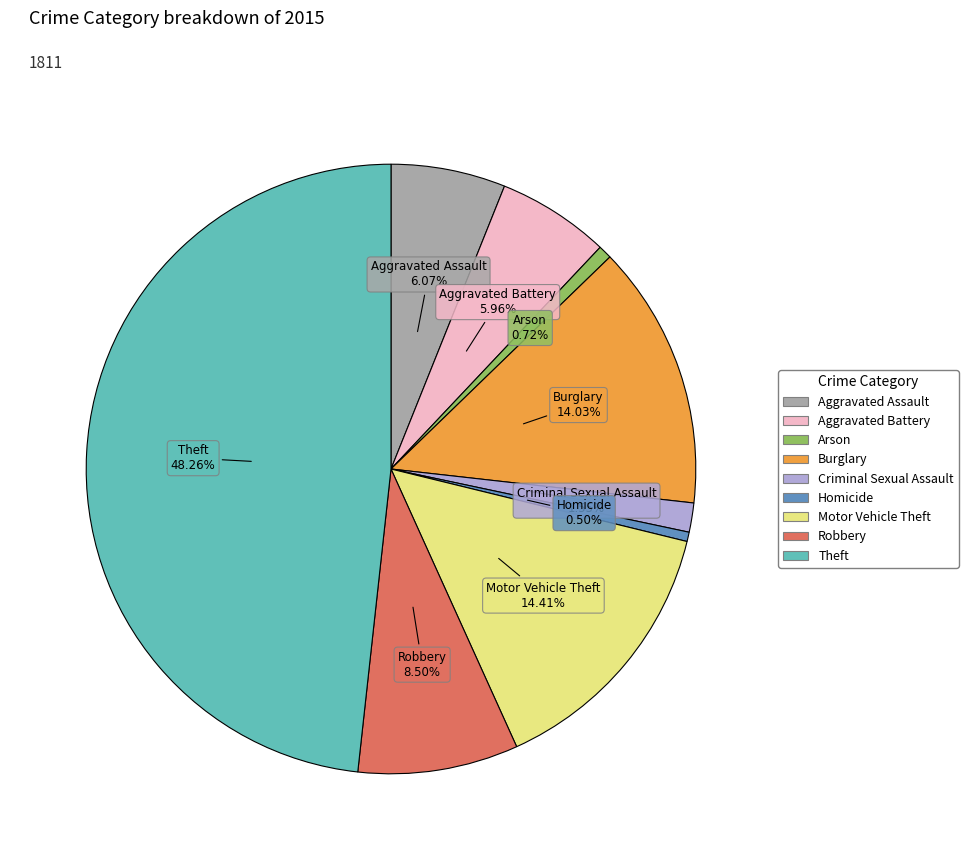

What is the largest slice in the pie chart?

Theft